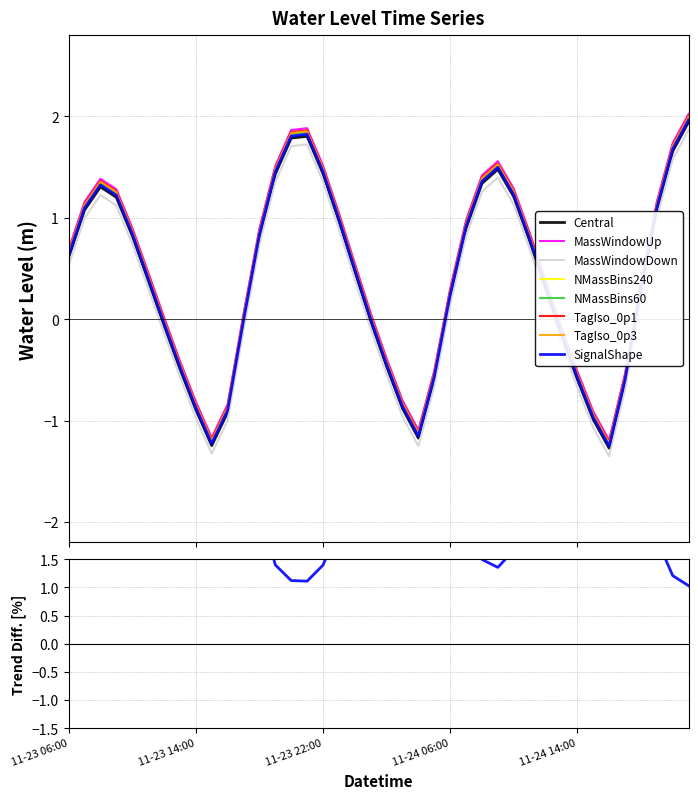

What is the difference between the maximum and minimum values?

3.2